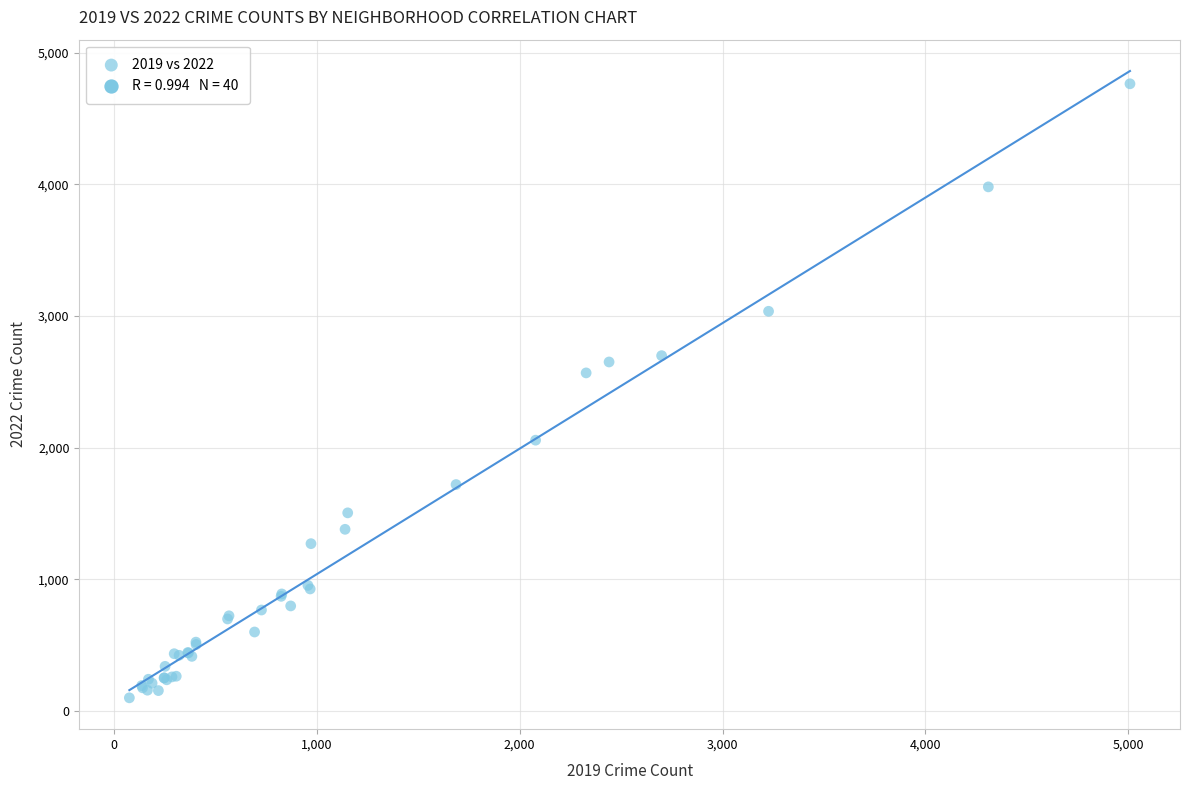

What Y value in the scatter plot is closest to 2431?

2567